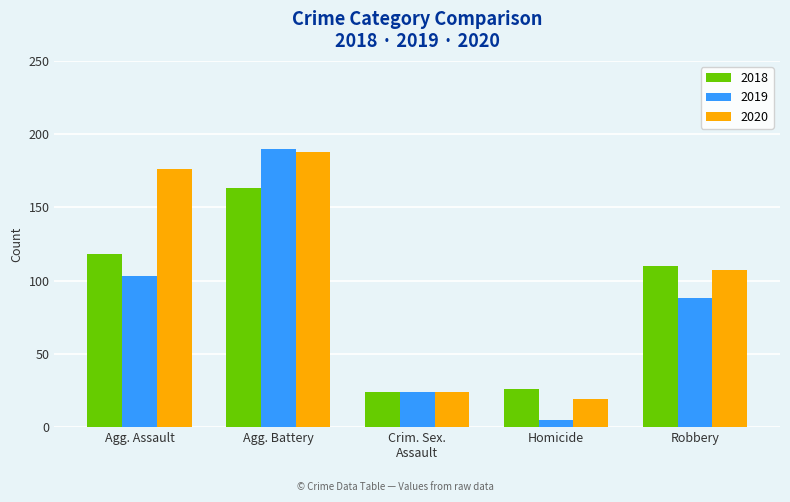

Which label corresponds to the largest value in the chart?

Agg. Battery